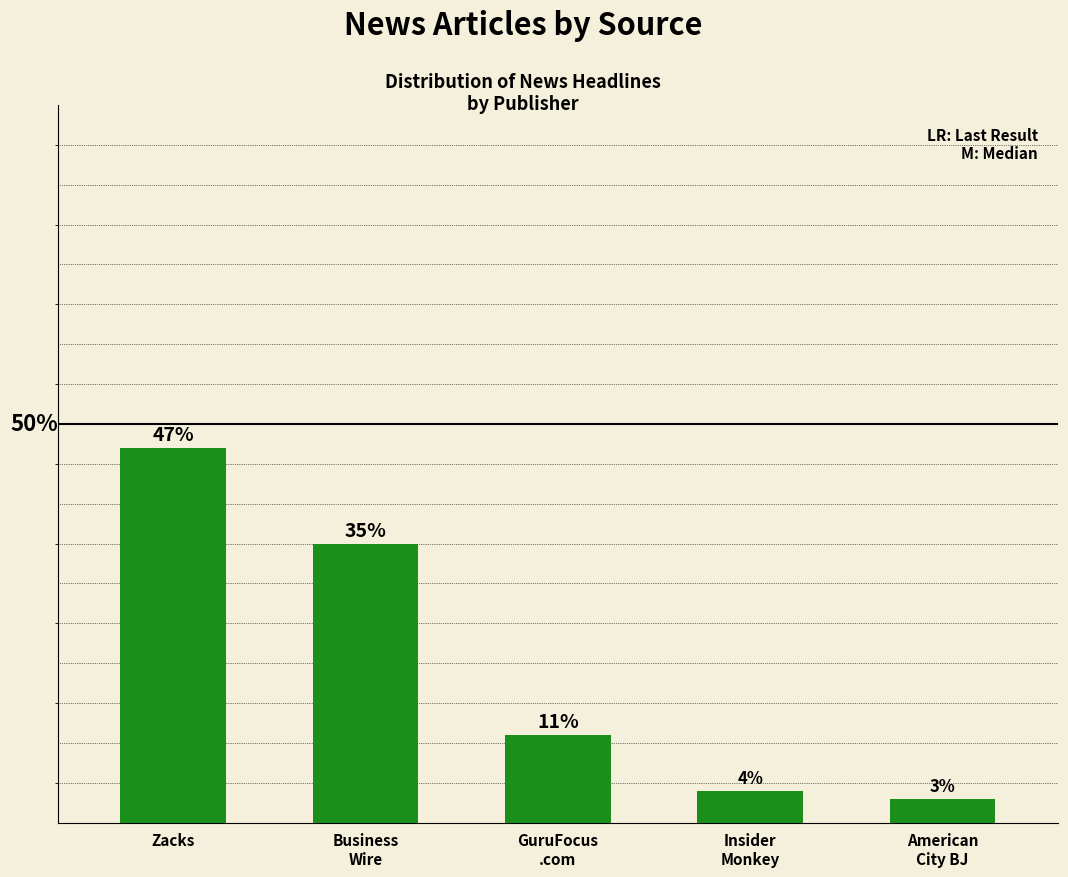

Rank the categories by value from lowest to highest.

American
City BJ, Insider
Monkey, GuruFocus
.com, Business
Wire, Zacks